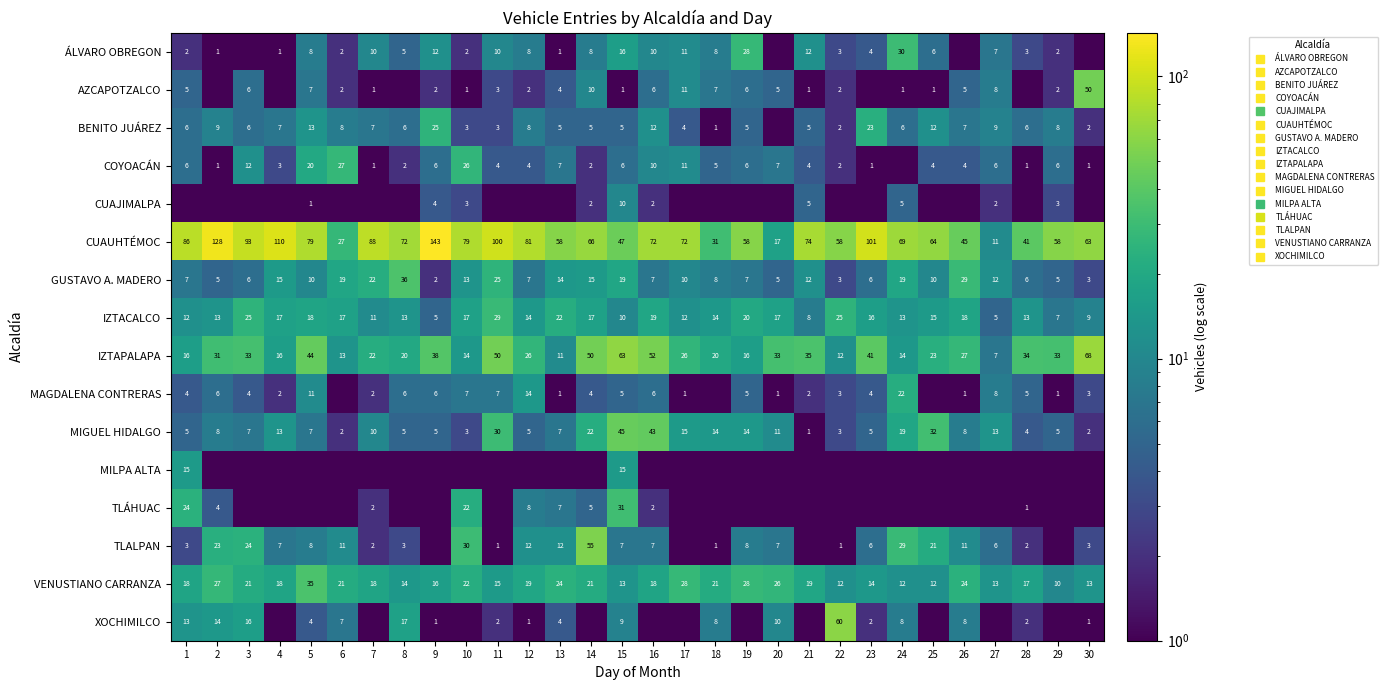

At how many categories does at least one series exceed 12?

30